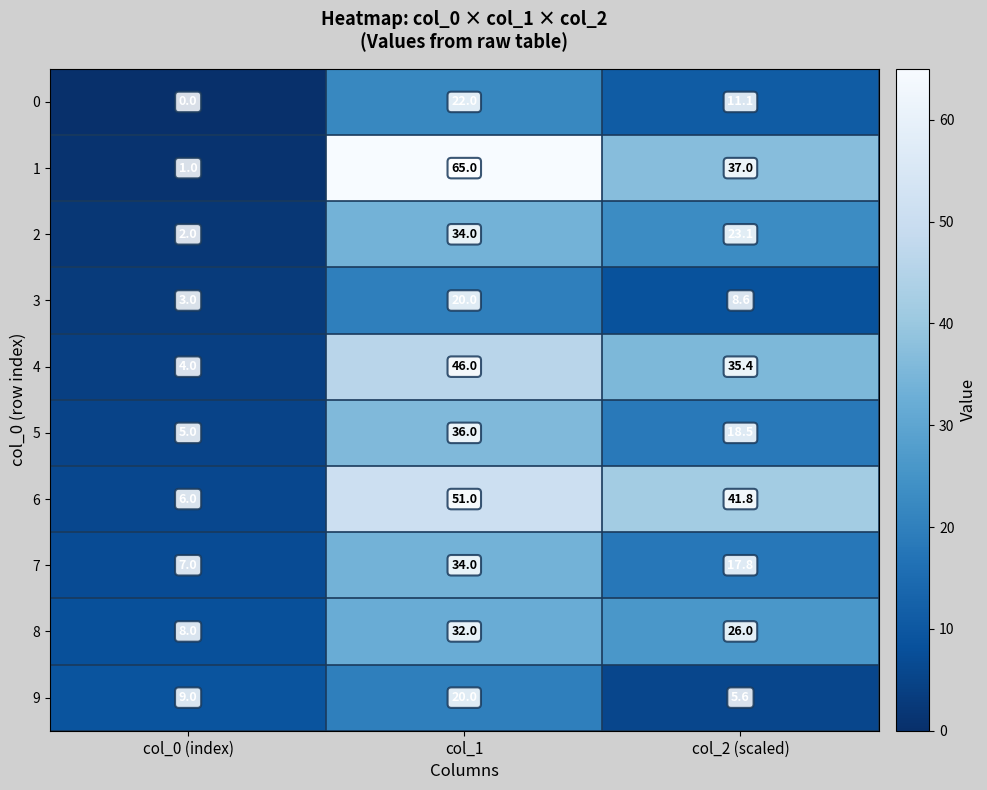

What is the difference between the maximum and minimum values in the 1 series?

64.0